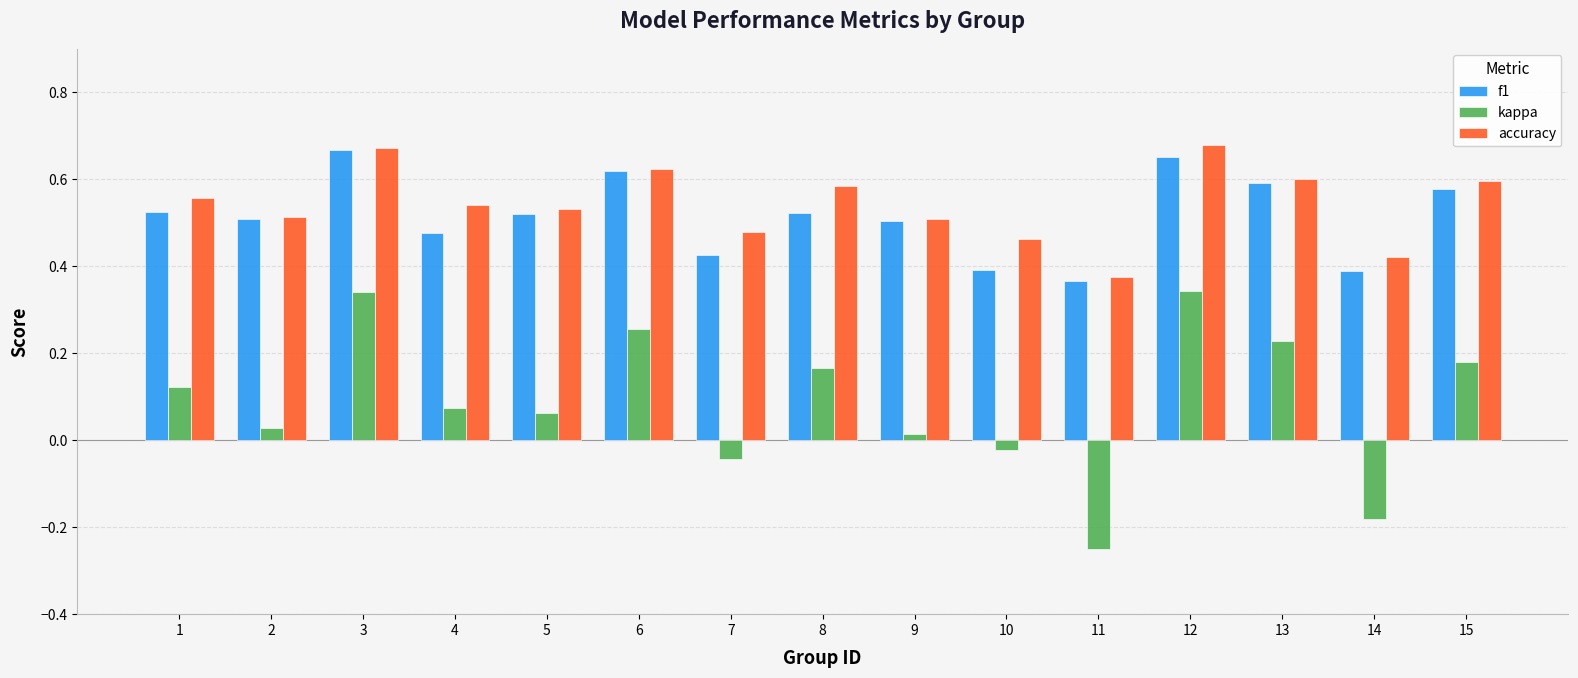

At 8, list the series in order from smallest to largest.

kappa, f1, accuracy